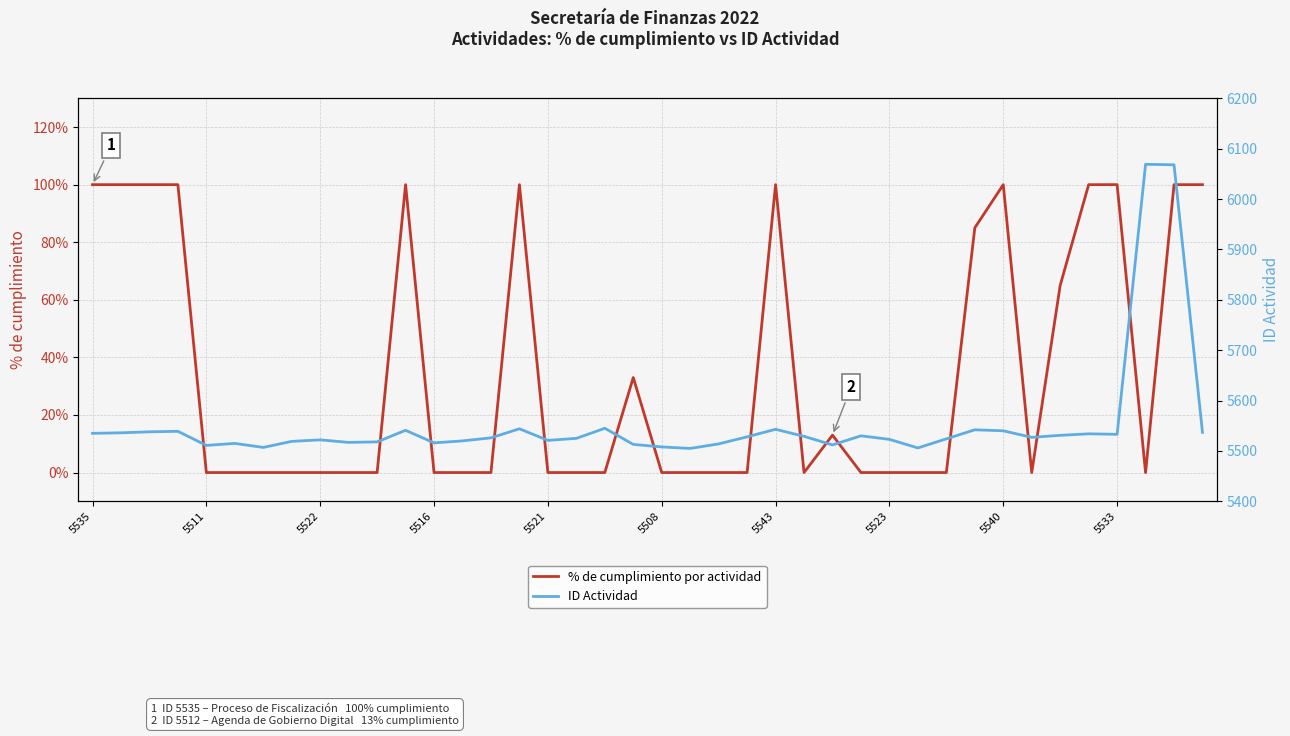

List the series in order of their peak value, lowest first.

% de cumplimiento por actividad, ID Actividad